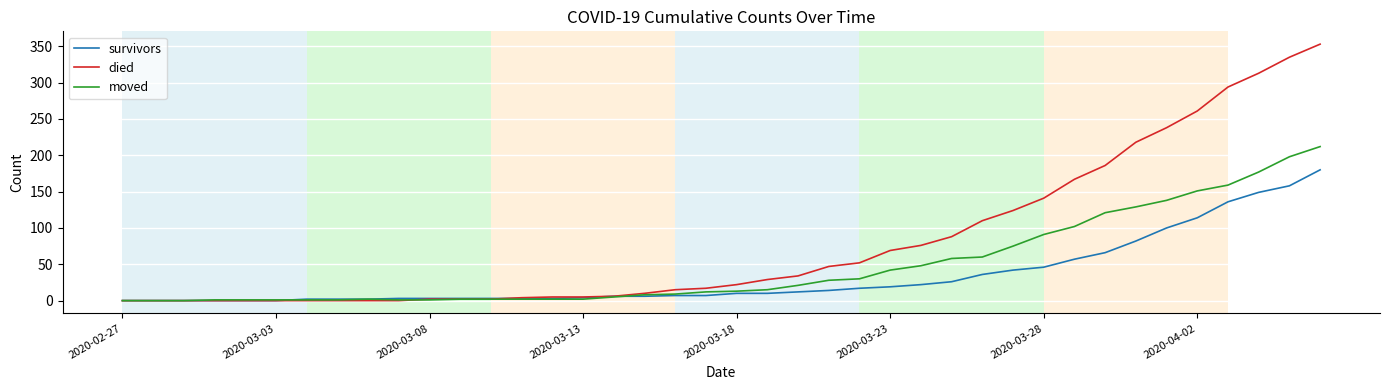

Which series has the largest range (max minus min)?

died